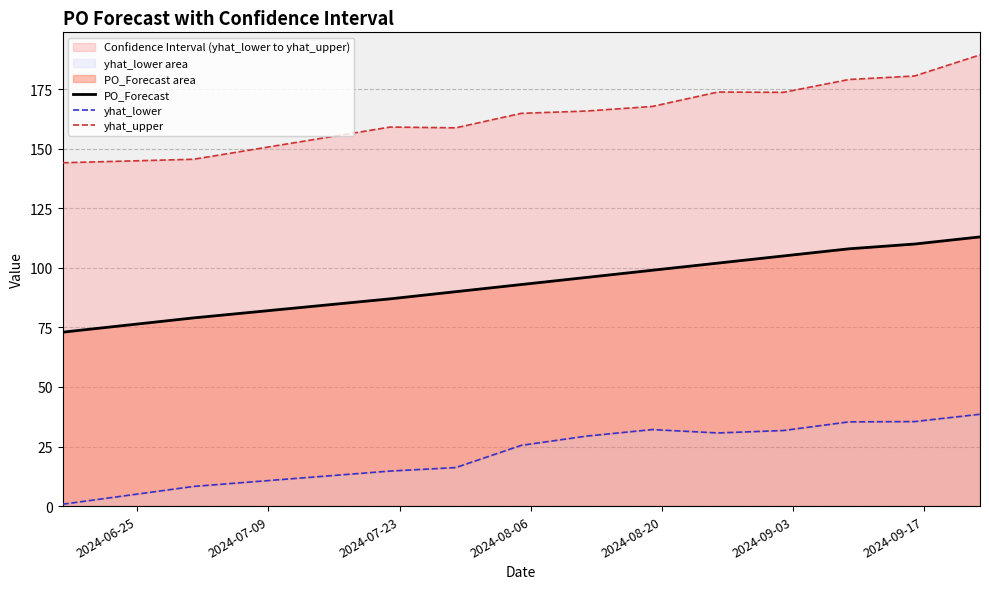

True or false: yhat_upper and PO_Forecast intersect in this chart.

False